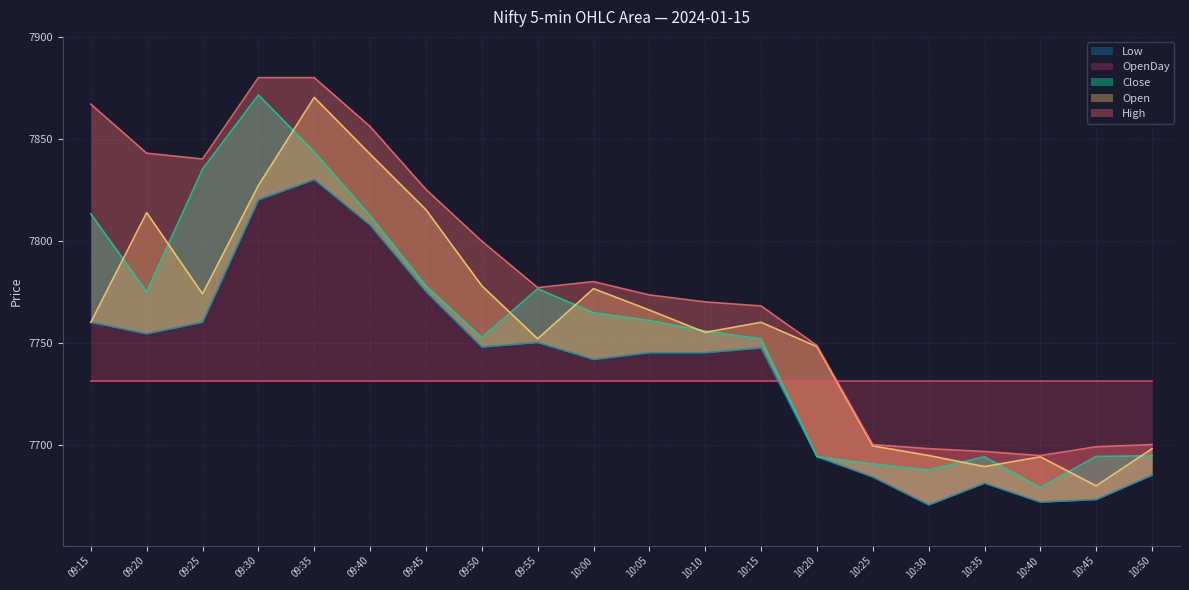

What is the total value across all series at 10:45?

30746.0